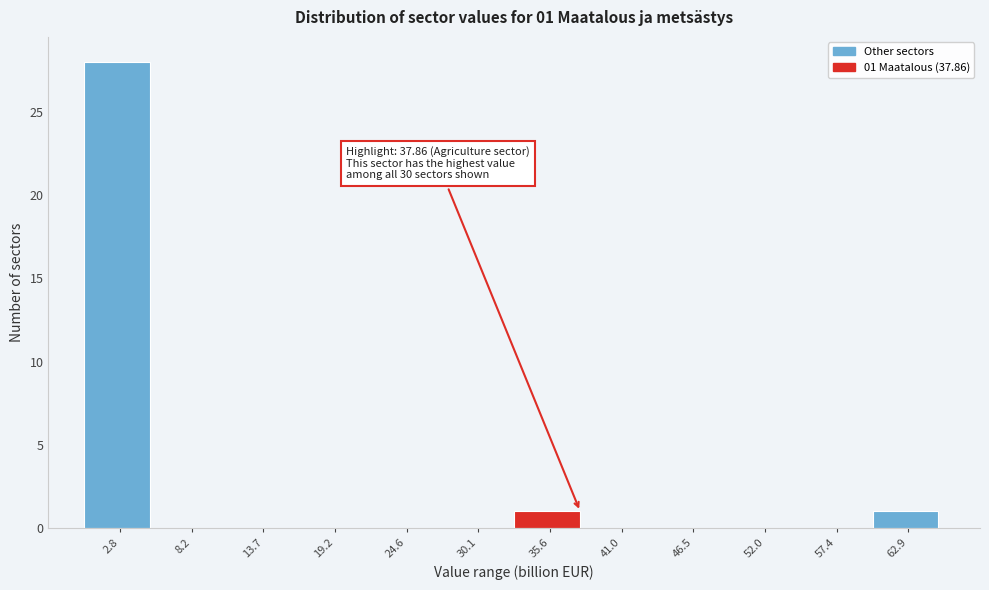

Which range on the x-axis has the tallest bar?

0 to 5